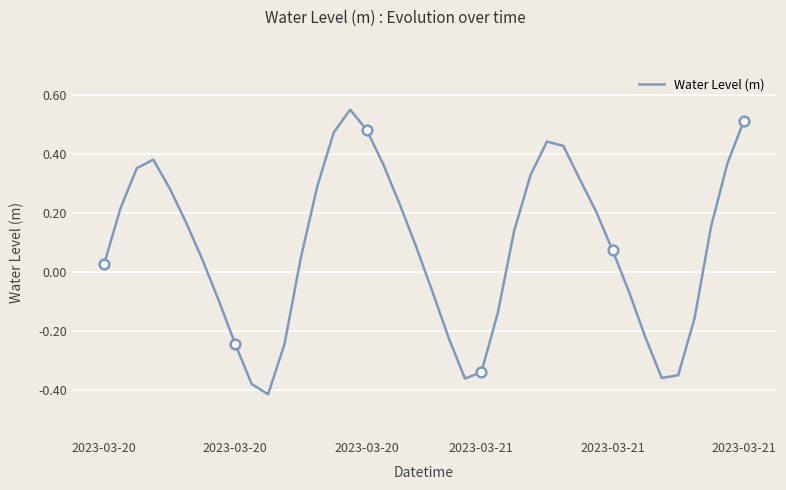

How many lines are shown in the chart?

1